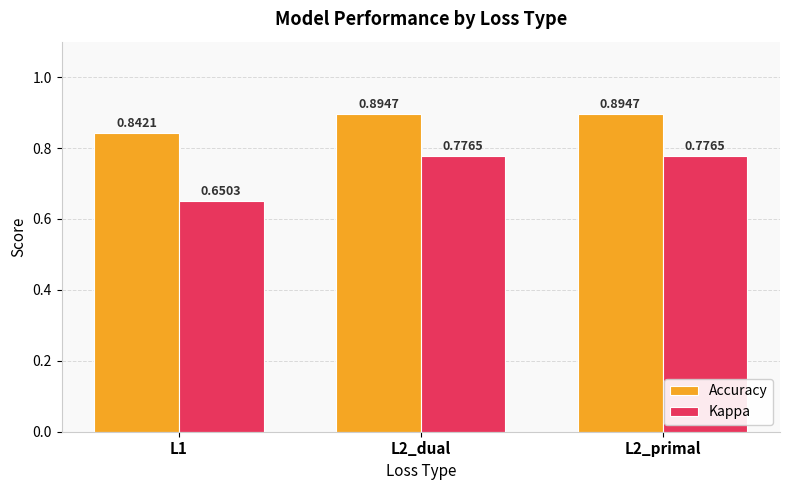

True or false: Kappa has a value of 1.1 at L1.

False